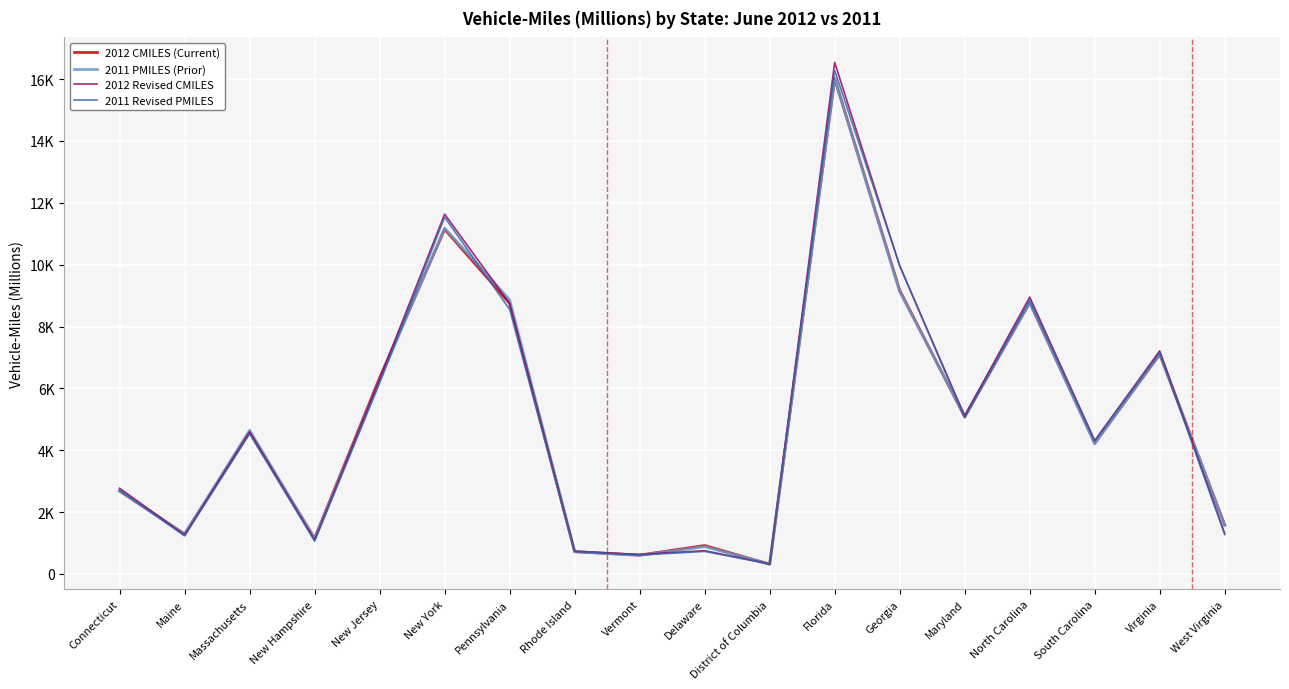

What are all the series names shown in the legend?

2012 CMILES (Current), 2011 PMILES (Prior), 2012 Revised CMILES, 2011 Revised PMILES